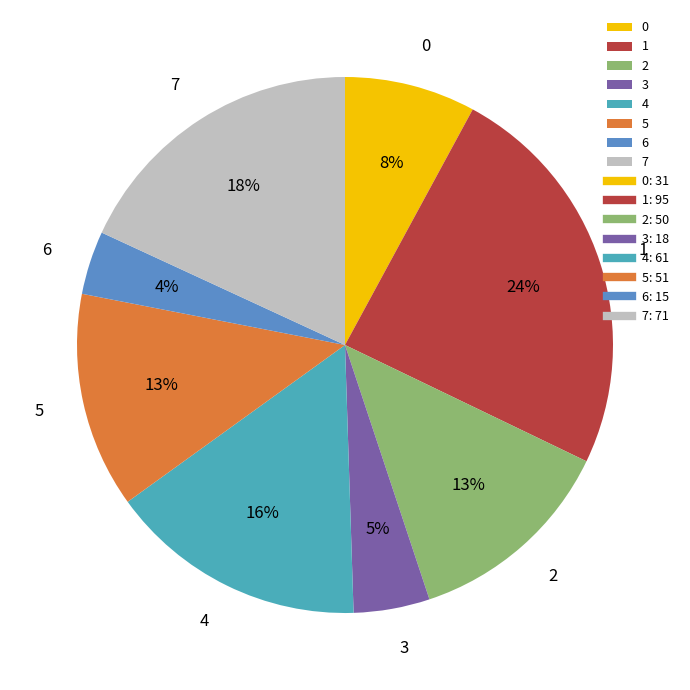

Is there any slice that represents more than half of the pie?

No